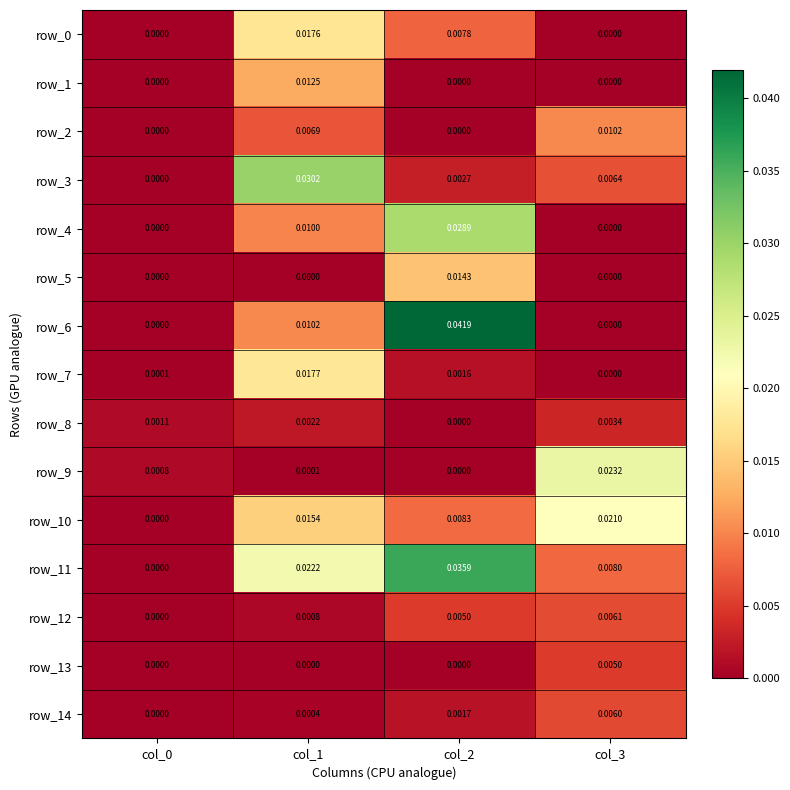

At col_0, list the series in order from largest to smallest.

row_8, row_9, row_7, row_10, row_0, row_1, row_2, row_3, row_4, row_5, row_6, row_11, row_12, row_13, row_14